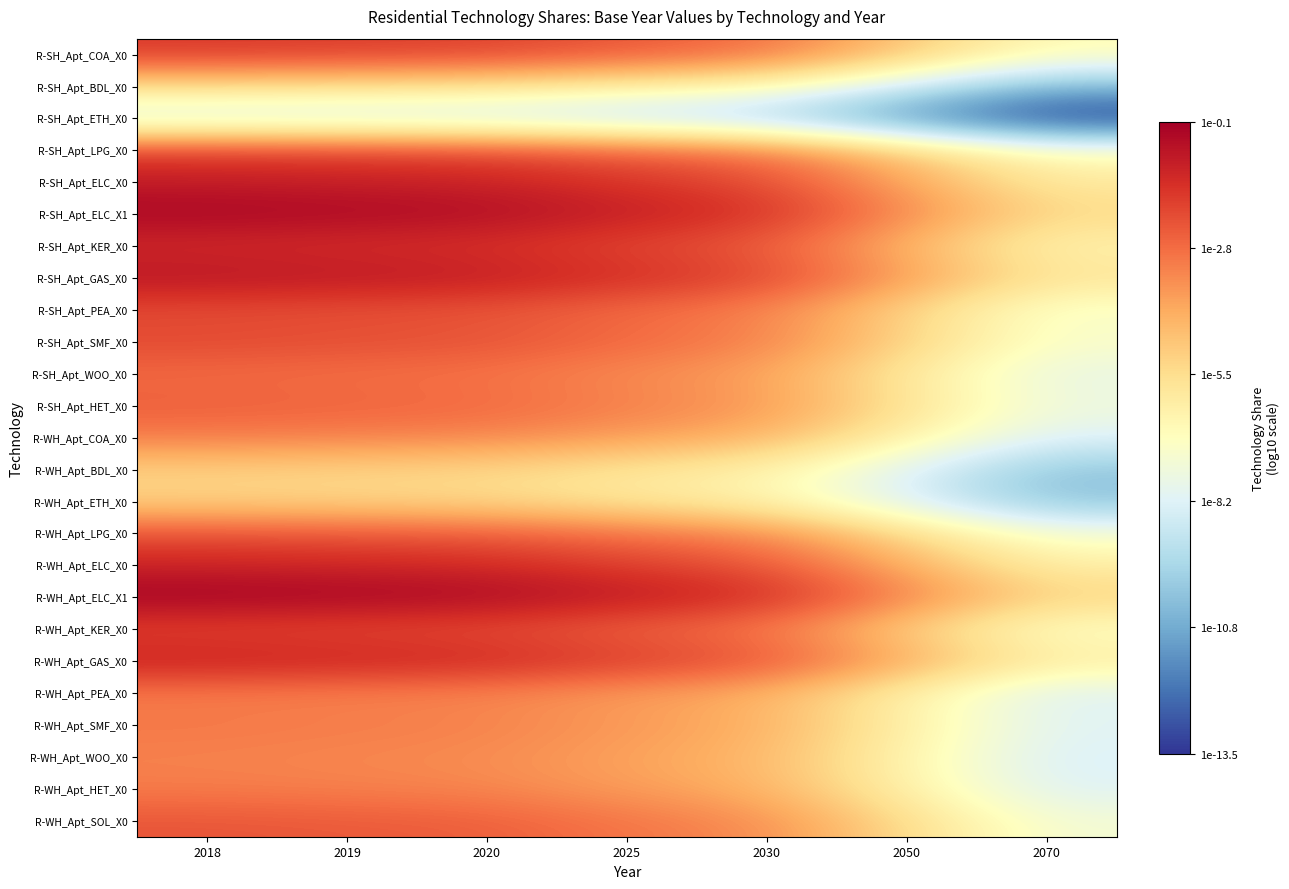

Reading right to left, transcribe all the data shown in this chart.

R-SH_Apt_COA_X0: 2070=-6.7	2050=-4.8	2030=-2.8	2025=-2.4	2020=-1.9	2019=-1.8	2018=-1.7
R-SH_Apt_BDL_X0: 2070=-10.4	2050=-8.4	2030=-6.5	2025=-6.0	2020=-5.5	2019=-5.4	2018=-5.3
R-SH_Apt_ETH_X0: 2070=-13.5	2050=-11.6	2030=-9.7	2025=-9.2	2020=-8.7	2019=-8.6	2018=-8.5
R-SH_Apt_LPG_X0: 2070=-6.9	2050=-4.9	2030=-3.0	2025=-2.5	2020=-2.0	2019=-1.9	2018=-1.8
R-SH_Apt_ELC_X0: 2070=-5.9	2050=-4.0	2030=-2.1	2025=-1.6	2020=-1.1	2019=-1.0	2018=-0.9
R-SH_Apt_ELC_X1: 2070=-5.3	2050=-3.4	2030=-1.4	2025=-0.9	2020=-0.4	2019=-0.3	2018=-0.3
R-SH_Apt_KER_X0: 2070=-6.3	2050=-4.4	2030=-2.5	2025=-2.0	2020=-1.5	2019=-1.4	2018=-1.3
R-SH_Apt_GAS_X0: 2070=-5.7	2050=-3.8	2030=-1.8	2025=-1.3	2020=-0.9	2019=-0.8	2018=-0.7
R-SH_Apt_PEA_X0: 2070=-7.1	2050=-5.2	2030=-3.3	2025=-2.8	2020=-2.3	2019=-2.2	2018=-2.1
R-SH_Apt_SMF_X0: 2070=-7.0	2050=-5.1	2030=-3.2	2025=-2.7	2020=-2.2	2019=-2.1	2018=-2.0
R-SH_Apt_WOO_X0: 2070=-7.8	2050=-5.9	2030=-3.9	2025=-3.4	2020=-3.0	2019=-2.9	2018=-2.8
R-SH_Apt_HET_X0: 2070=-7.5	2050=-5.6	2030=-3.6	2025=-3.2	2020=-2.7	2019=-2.6	2018=-2.5
R-WH_Apt_COA_X0: 2070=-8.2	2050=-6.2	2030=-4.3	2025=-3.8	2020=-3.3	2019=-3.2	2018=-3.1
R-WH_Apt_BDL_X0: 2070=-10.1	2050=-8.2	2030=-6.2	2025=-5.8	2020=-5.3	2019=-5.2	2018=-5.1
R-WH_Apt_ETH_X0: 2070=-10.2	2050=-8.2	2030=-6.3	2025=-5.8	2020=-5.3	2019=-5.2	2018=-5.1
R-WH_Apt_LPG_X0: 2070=-7.2	2050=-5.3	2030=-3.4	2025=-2.9	2020=-2.4	2019=-2.3	2018=-2.2
R-WH_Apt_ELC_X0: 2070=-6.2	2050=-4.2	2030=-2.3	2025=-1.8	2020=-1.3	2019=-1.2	2018=-1.1
R-WH_Apt_ELC_X1: 2070=-5.1	2050=-3.2	2030=-1.3	2025=-0.8	2020=-0.3	2019=-0.2	2018=-0.1
R-WH_Apt_KER_X0: 2070=-7.0	2050=-5.1	2030=-3.1	2025=-2.6	2020=-2.1	2019=-2.1	2018=-2.0
R-WH_Apt_GAS_X0: 2070=-6.0	2050=-4.1	2030=-2.1	2025=-1.6	2020=-1.1	2019=-1.0	2018=-1.0
R-WH_Apt_PEA_X0: 2070=-8.2	2050=-6.2	2030=-4.3	2025=-3.8	2020=-3.3	2019=-3.2	2018=-3.1
R-WH_Apt_SMF_X0: 2070=-8.1	2050=-6.1	2030=-4.2	2025=-3.7	2020=-3.2	2019=-3.1	2018=-3.0
R-WH_Apt_WOO_X0: 2070=-8.3	2050=-6.4	2030=-4.4	2025=-3.9	2020=-3.4	2019=-3.3	2018=-3.3
R-WH_Apt_HET_X0: 2070=-8.2	2050=-6.2	2030=-4.3	2025=-3.8	2020=-3.3	2019=-3.2	2018=-3.1
R-WH_Apt_SOL_X0: 2070=-7.3	2050=-5.4	2030=-3.4	2025=-3.0	2020=-2.5	2019=-2.4	2018=-2.3